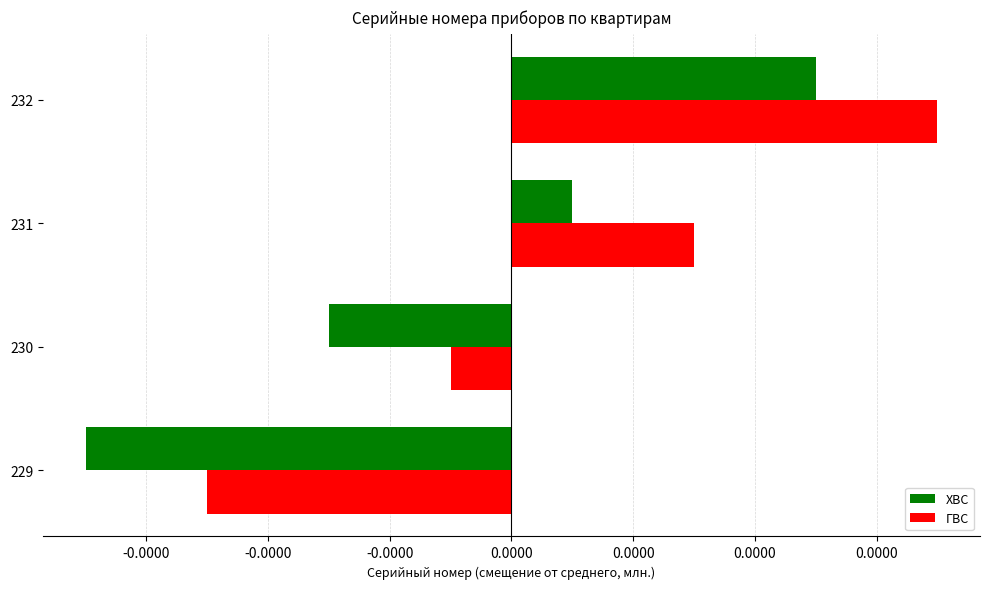

Reading left to right, what are all the values shown in this chart?

ХВС: -3.5	-1.5	0.5	2.5
ГВС: -2.5	-0.5	1.5	3.5